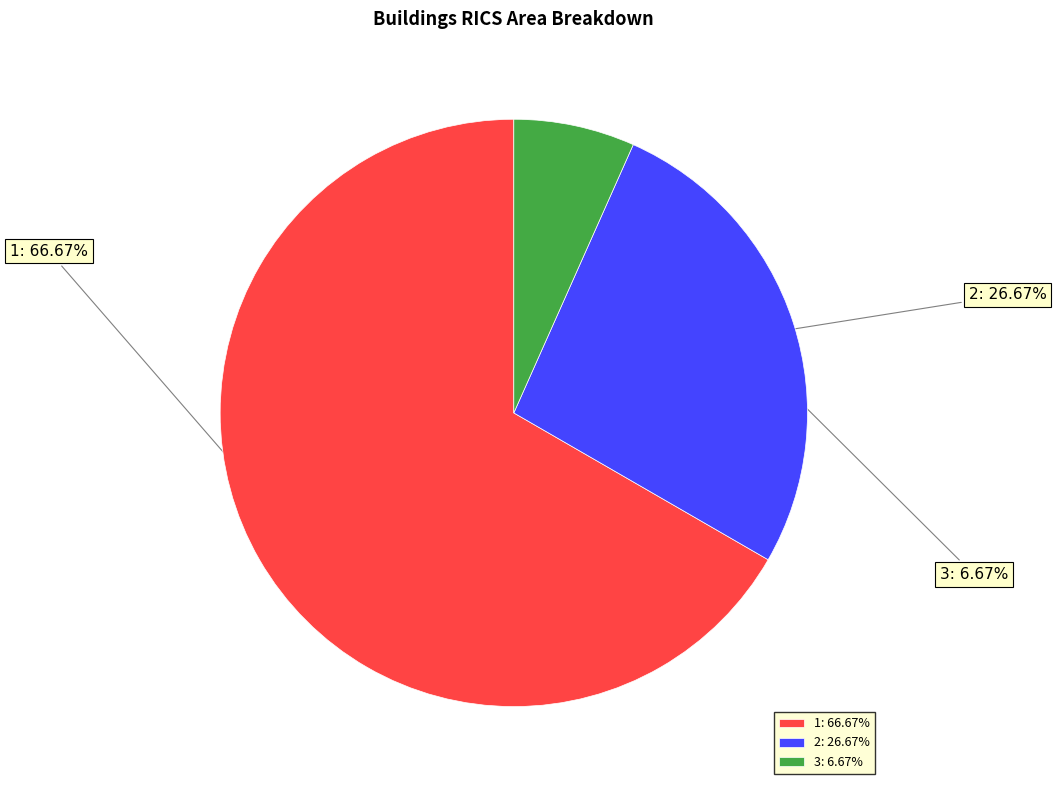

How many segments does this pie chart have?

3